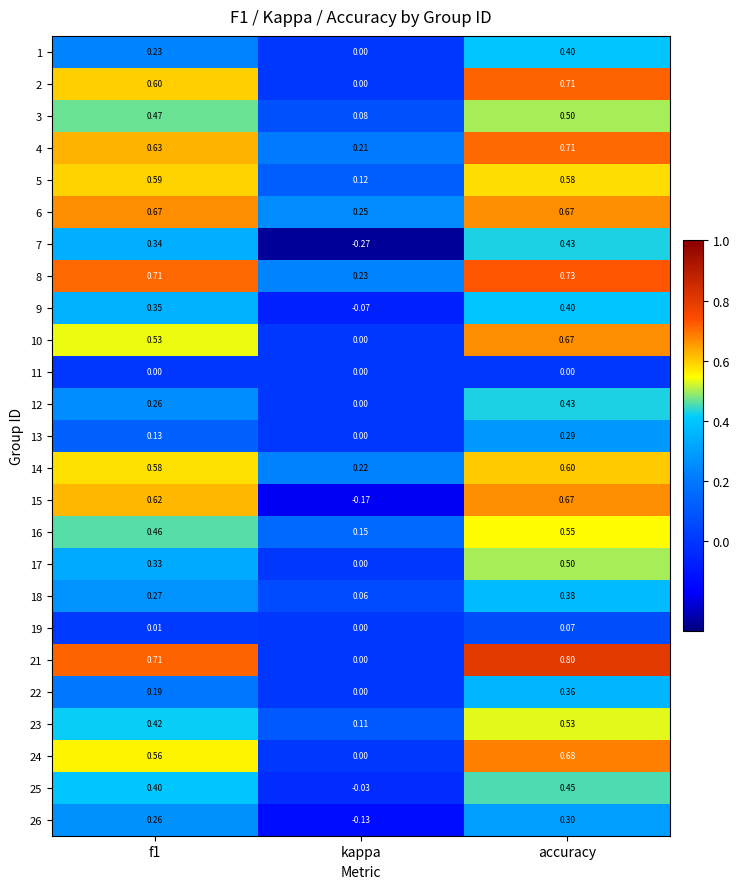

Count the number of data series in this chart.

25